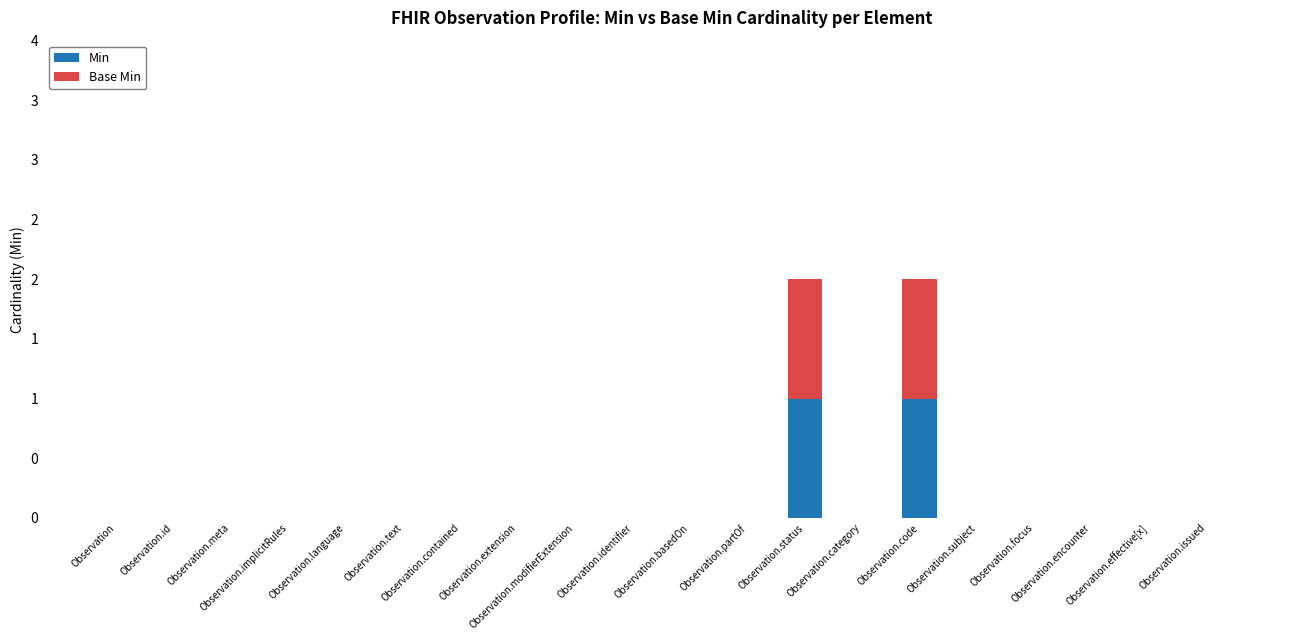

What are all the series names shown in the legend?

Min, Base Min